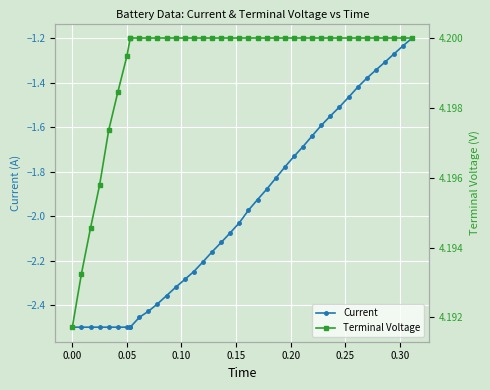

What are all the series names shown in the legend?

Current, Terminal Voltage